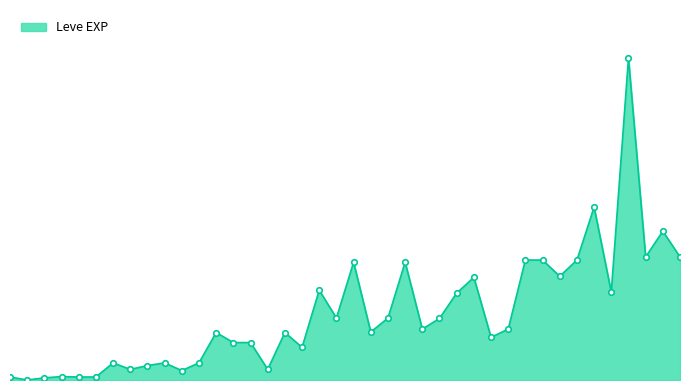

Reading right to left, list all the values displayed in this chart.

25900	31330	25900	67730	18490	36390	25250	21830	25250	25250	10710	8990	21600	18290	12960	10710	24790	13040	10100	24790	13040	18910	6880	9990	2230	7880	7880	9990	3600	1980	3600	3040	2230	3600	630	630	720	450	1	630